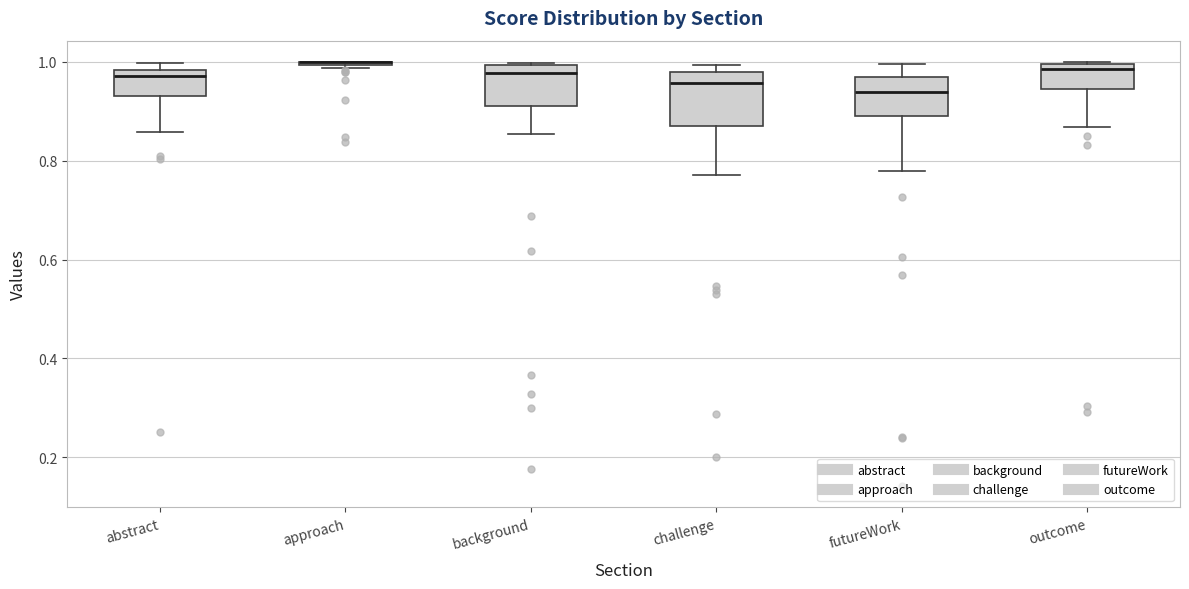

Where is the lower edge of the box for challenge on the y-axis? The values are not printed on the chart, so give them approximately, as read against the axis.

0.86